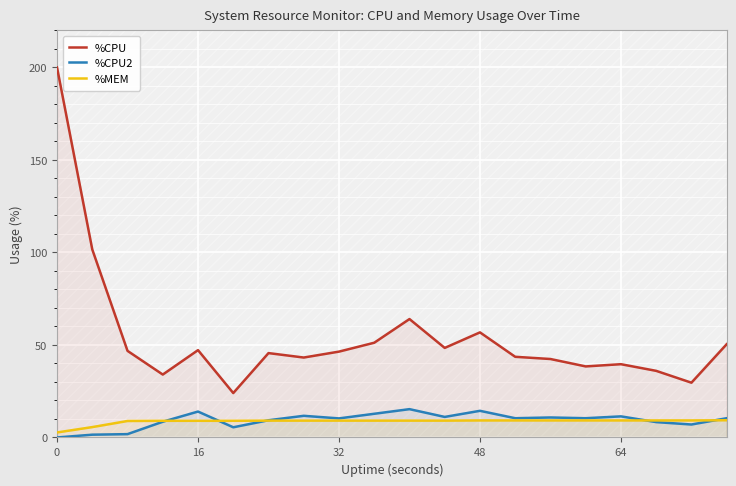

What is the difference between the second highest and second lowest values in the %CPU series?

72.0